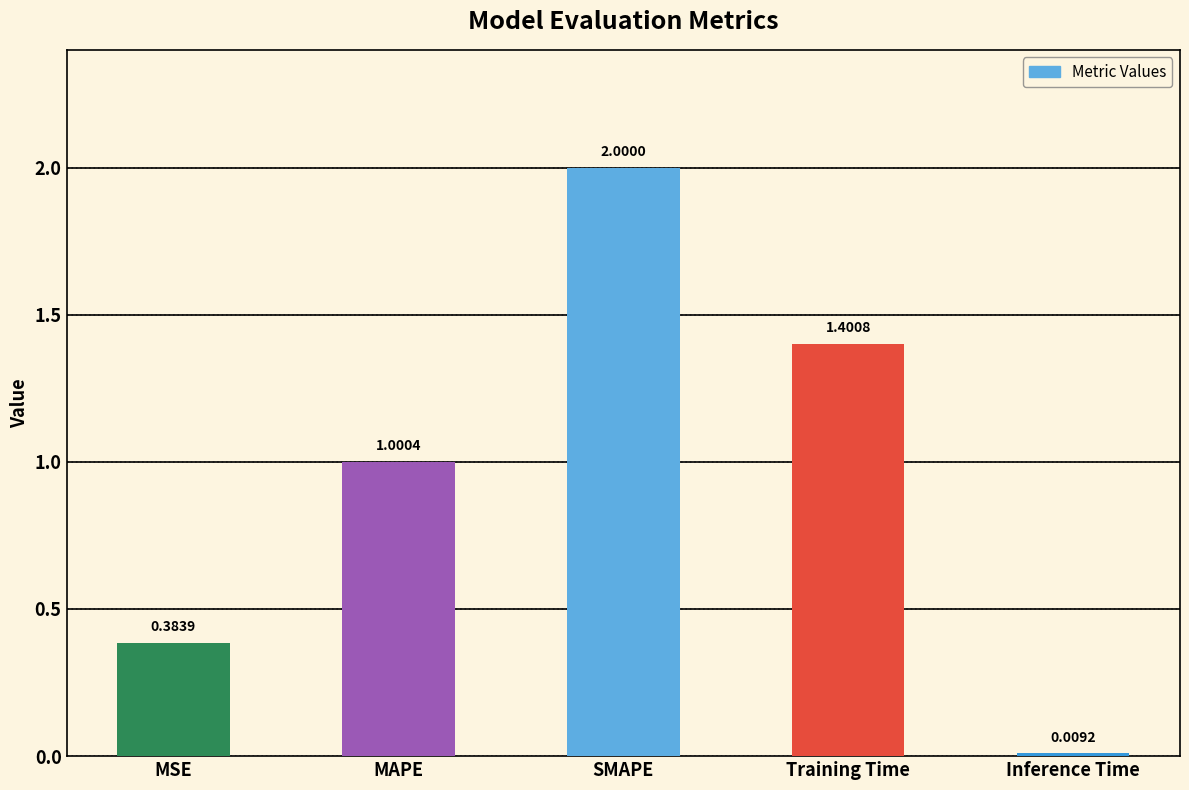

The value at Training Time is 1.4. True or false?

True